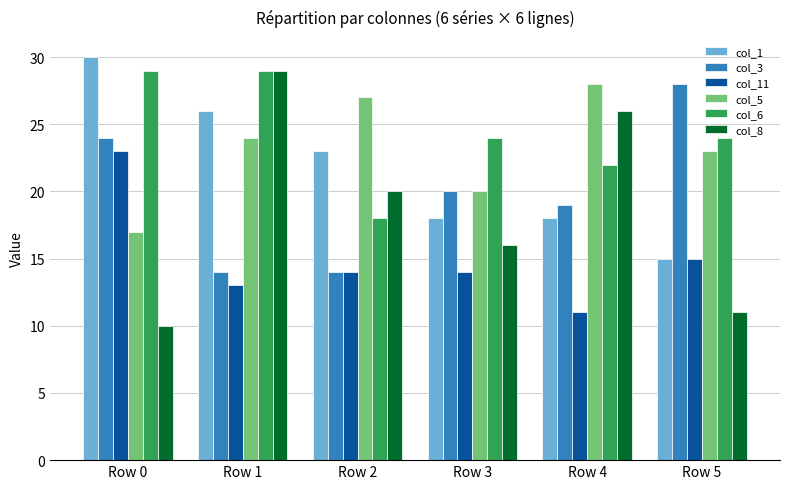

At which category does the chart reach its peak across all series?

Row 0